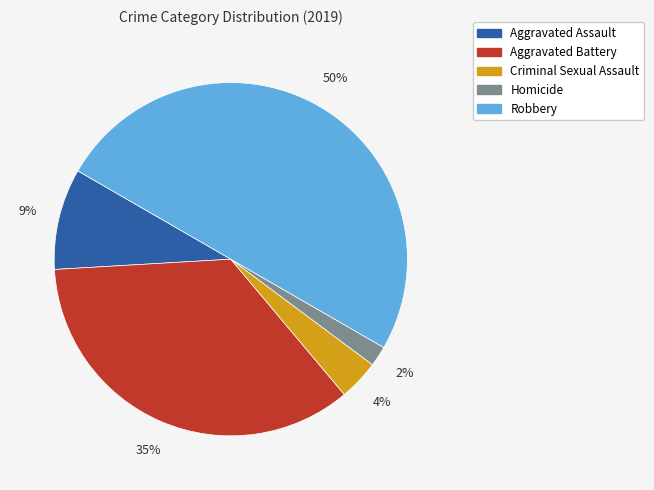

Combined, do Criminal Sexual Assault and Homicide account for over 50%?

No